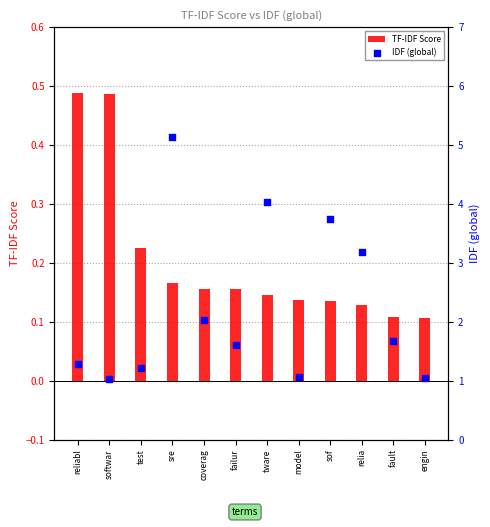

At how many categories does at least one series exceed 0?

12